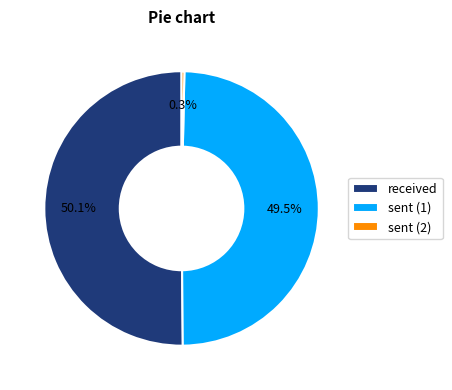

True or false: received accounts for 40% of the total.

False